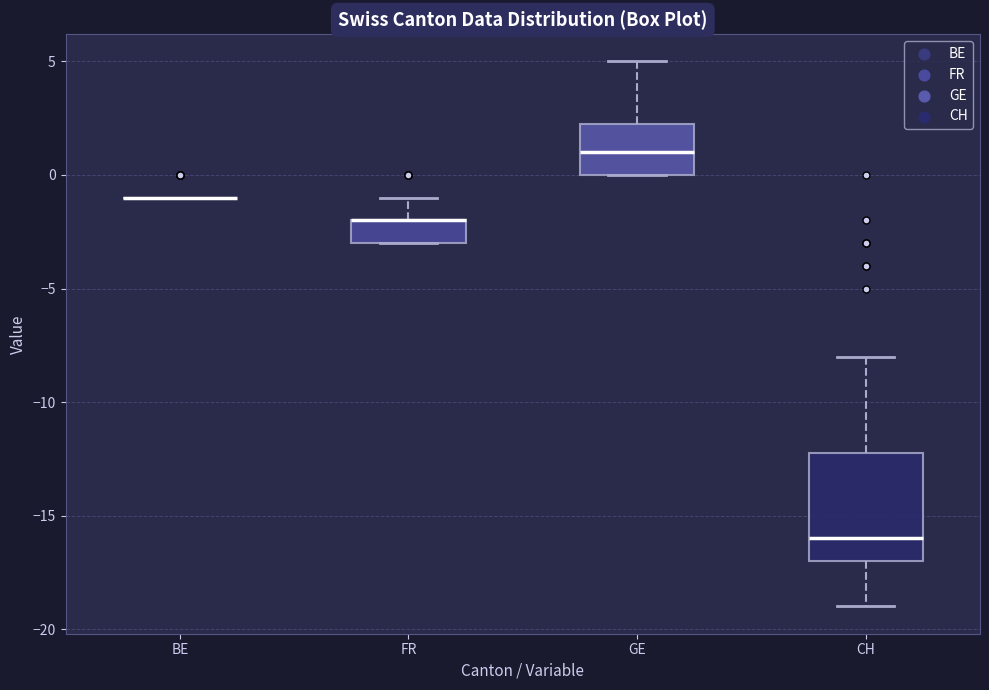

Reading left to right, read every box against the y-axis: the position of its median line, the range the box covers, and the ends of its whiskers. The values are not printed on the chart, so give them approximately, as read against the axis.

BE: box collapsed to a line at -1.0, whiskers -1.0 to -1.0
FR: median -2.0 (drawn on the box's upper edge), box -3.0 to -2.0, whiskers -3.0 to -1.0
GE: median 1.0, box 0.0 to 2.5, whiskers 0.0 to 5.0
CH: median -16.0, box -17.0 to -12.0, whiskers -19.0 to -8.0